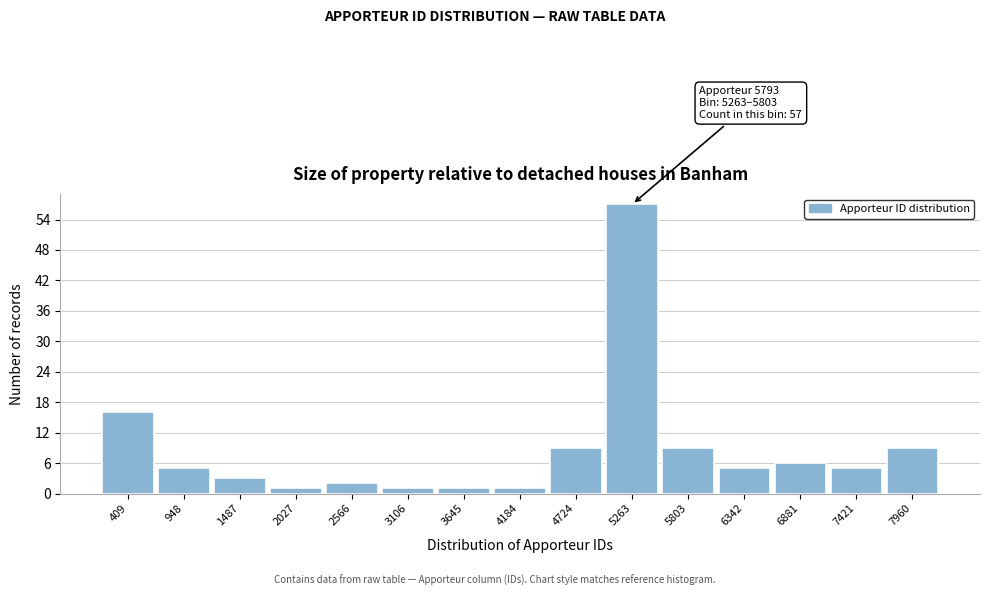

Reading right to left, extract all data points from this chart.

9	5	6	5	9	57	9	1	1	1	2	1	3	5	16